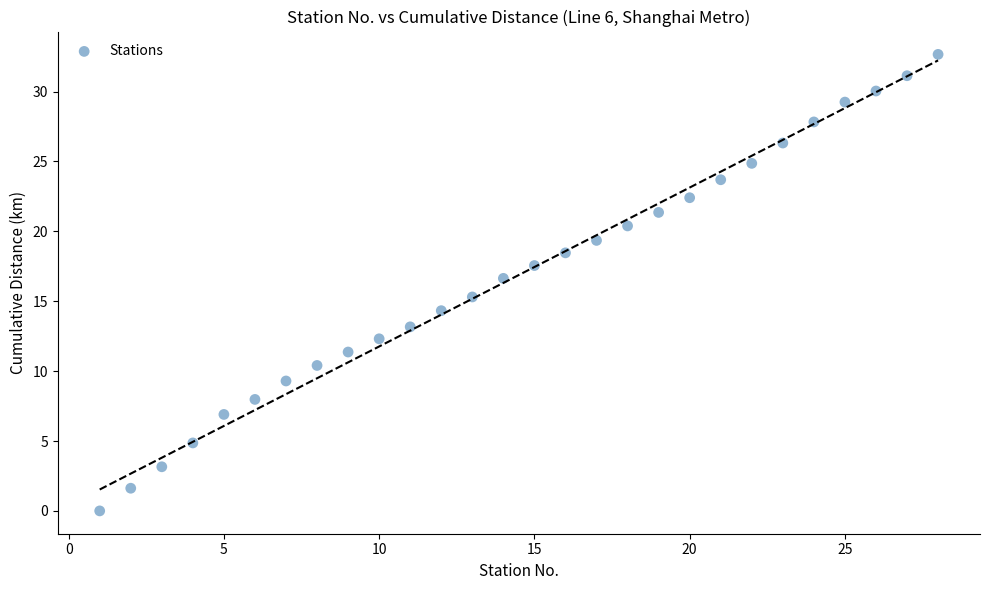

What is the range of Y values (max minus min)?

32.7